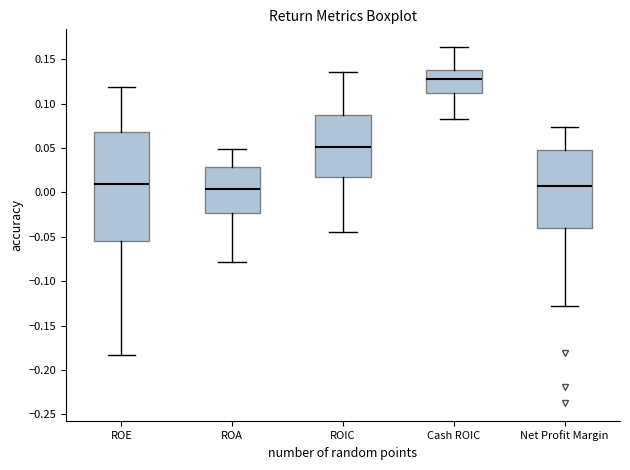

Reading left to right, transcribe this box plot: for each box, give where its median line is, the range the box spans, and where its two whiskers end, as read against the y-axis. The values are not printed on the chart, so give them approximately, as read against the axis.

ROE: median 0.010, box -0.055 to 0.070, whiskers -0.185 to 0.120
ROA: median 0.005, box -0.025 to 0.030, whiskers -0.080 to 0.050
ROIC: median 0.050, box 0.015 to 0.090, whiskers -0.045 to 0.135
Cash ROIC: median 0.125, box 0.110 to 0.140, whiskers 0.085 to 0.165
Net Profit Margin: median 0.010, box -0.040 to 0.050, whiskers -0.125 to 0.075